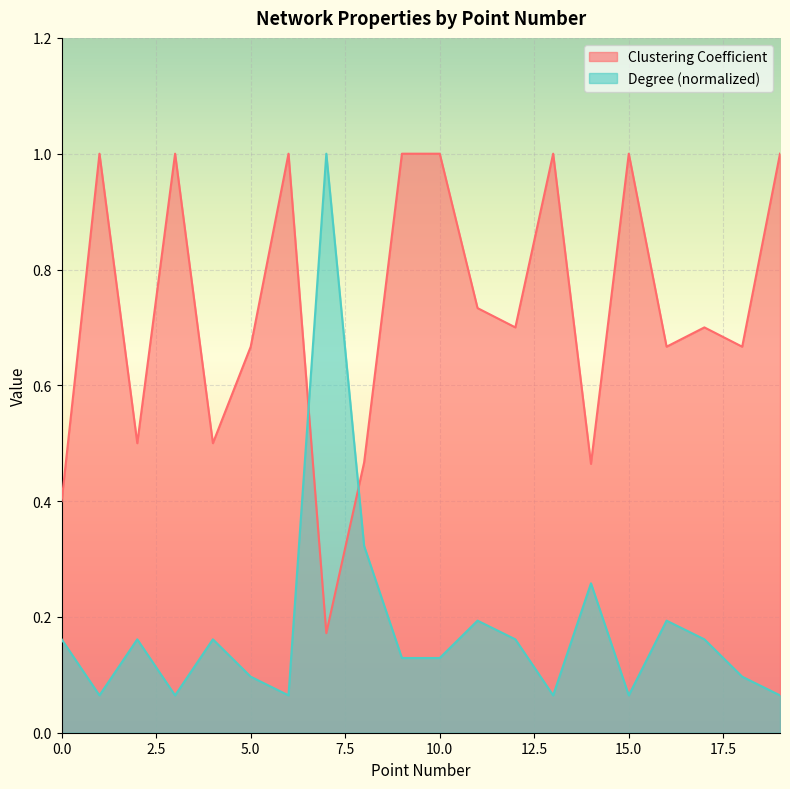

True or false: Clustering Coefficient has a value of 1.0 at 11.

False